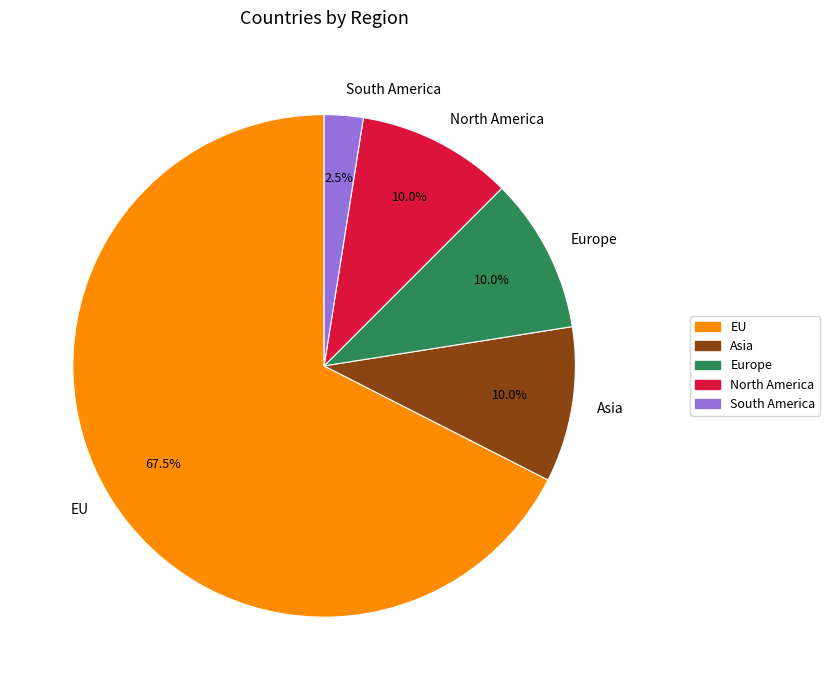

Does Asia represent more than half of the total?

No